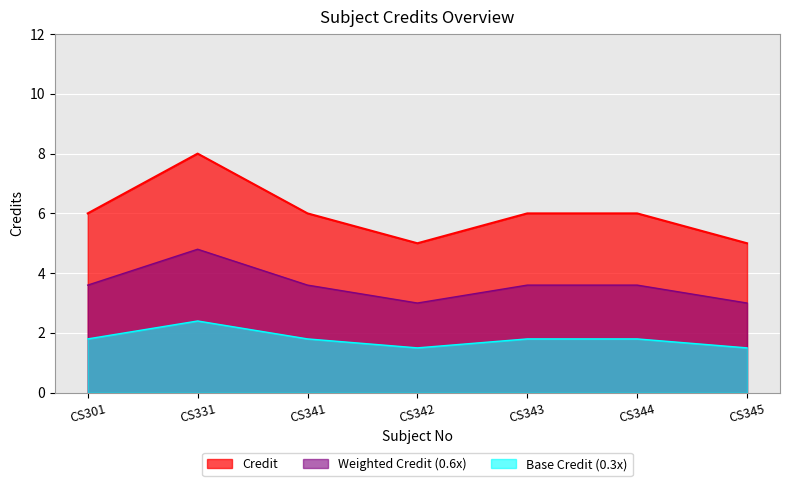

Reading right to left, list all the values displayed in this chart.

5	6	6	5	6	8	6